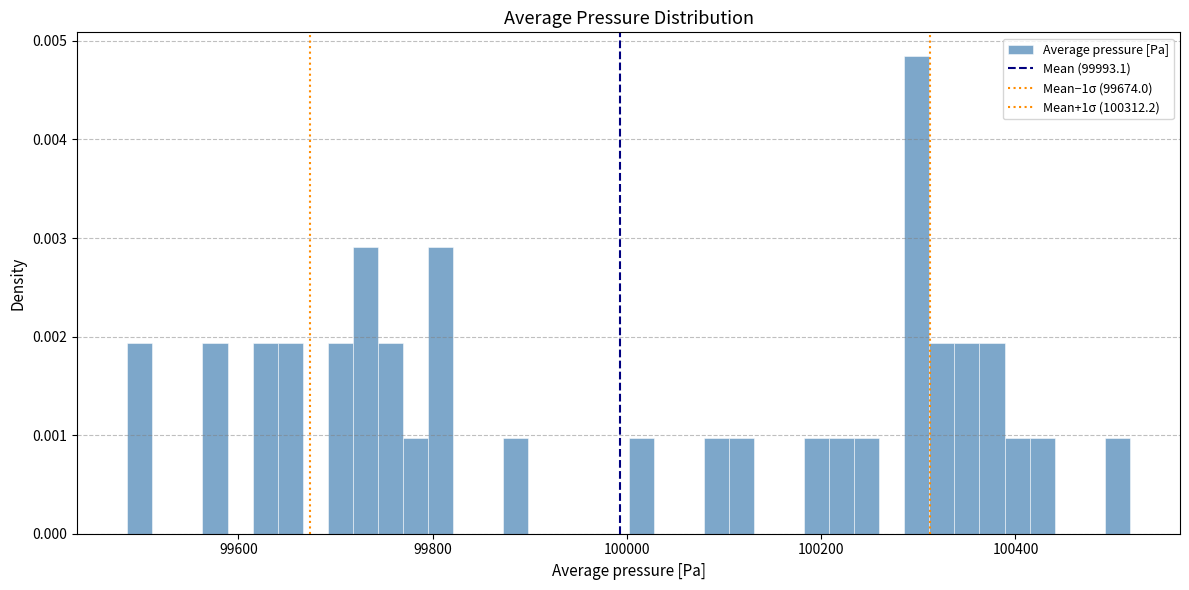

Read against the x-axis, roughly where is the centre of the tallest bar?

100300